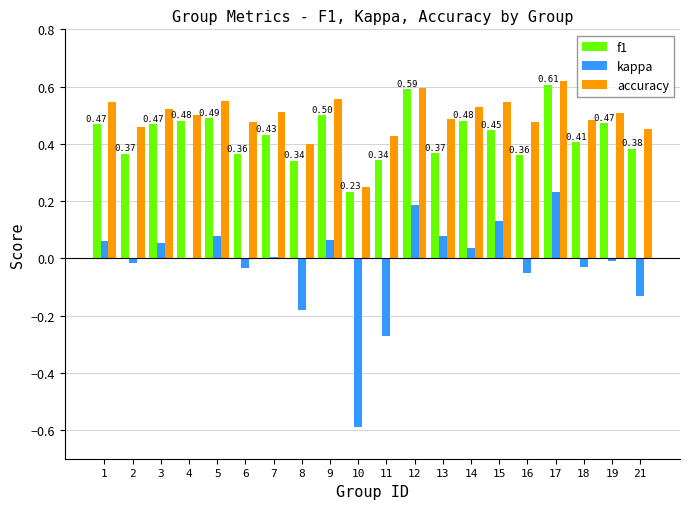

Which series has the largest range (max minus min)?

kappa